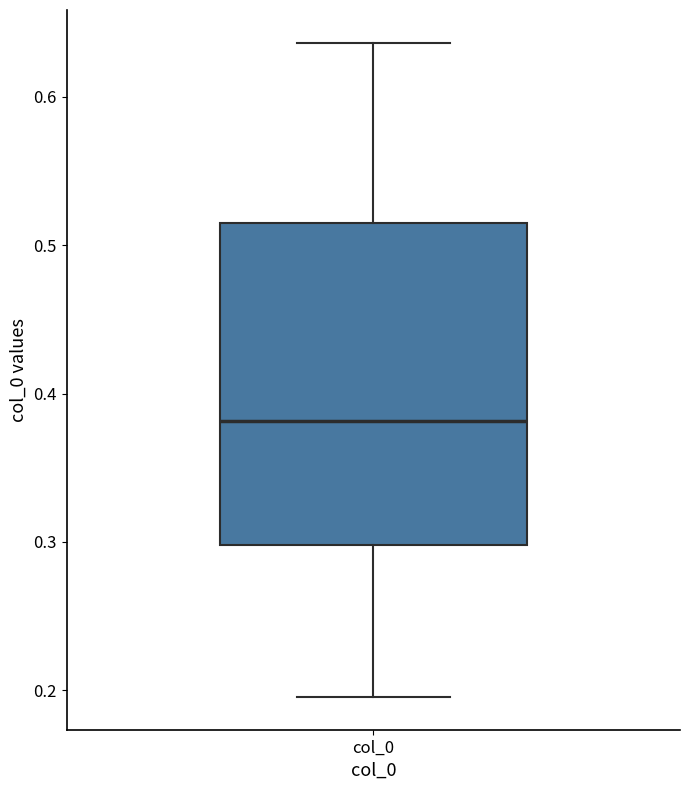

Read this box plot against the y-axis: the position of the median line, the range covered by the box, and the ends of both whiskers. The values are not printed on the chart, so give them approximately, as read against the axis.

median 0.38, box 0.30 to 0.51, whiskers 0.20 to 0.64